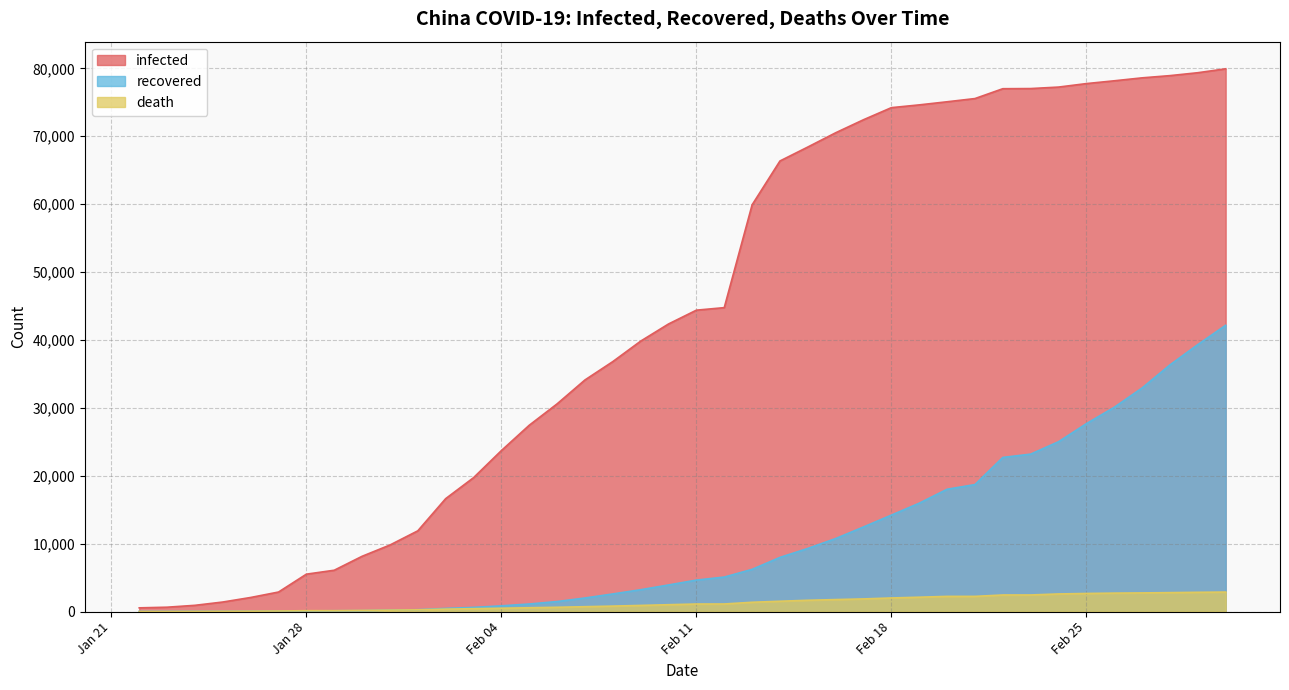

Between 2020-02-05 and 2020-03-01, which series saw the biggest shift?

infected